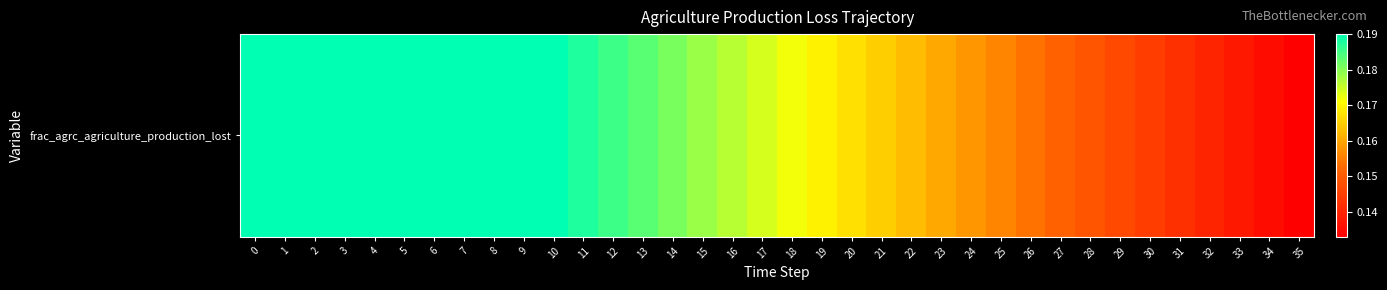

Rank the categories by value from lowest to highest.

35, 34, 33, 32, 31, 30, 29, 28, 27, 26, 25, 24, 23, 22, 21, 20, 19, 18, 17, 16, 15, 14, 13, 12, 11, 0, 1, 2, 3, 4, 5, 6, 7, 8, 9, 10